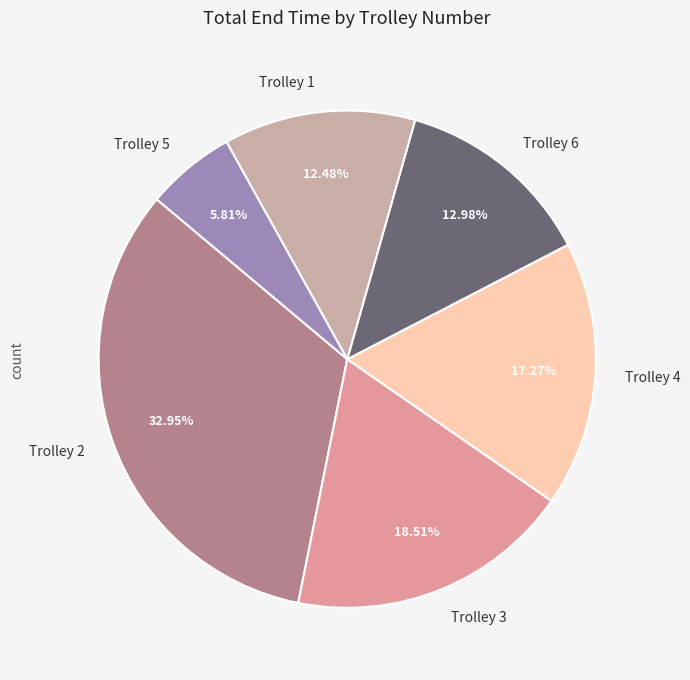

Which has a higher value, Trolley 1 or Trolley 2?

Trolley 2